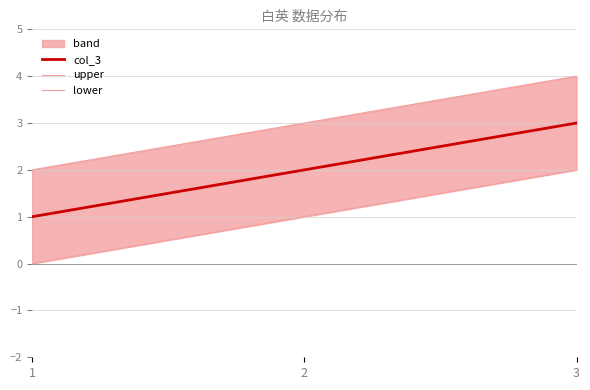

Reading left to right, extract all data points from this chart.

col_3: 1=1	2=2	3=3
upper: 1=2	2=3	3=4
lower: 1=0	2=1	3=2